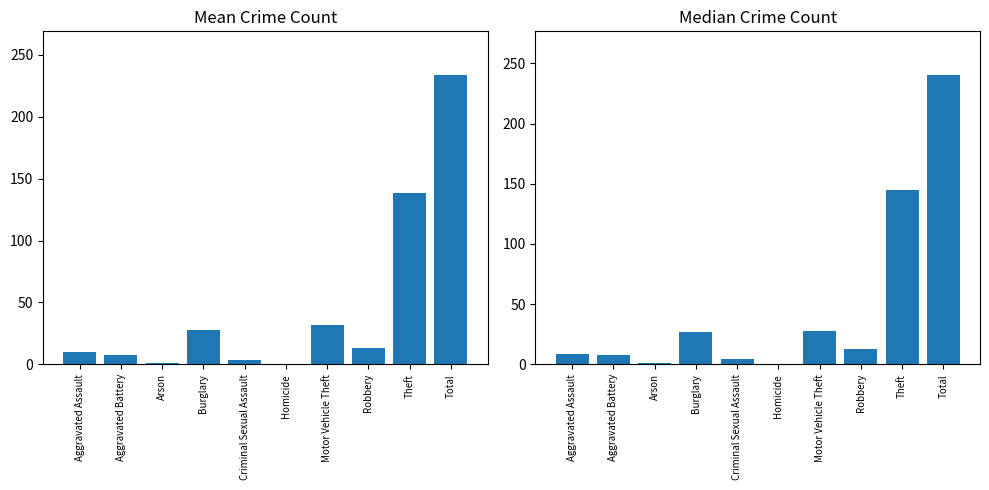

What is the difference between the maximum and minimum values in the Mean Crime Count series?

233.8